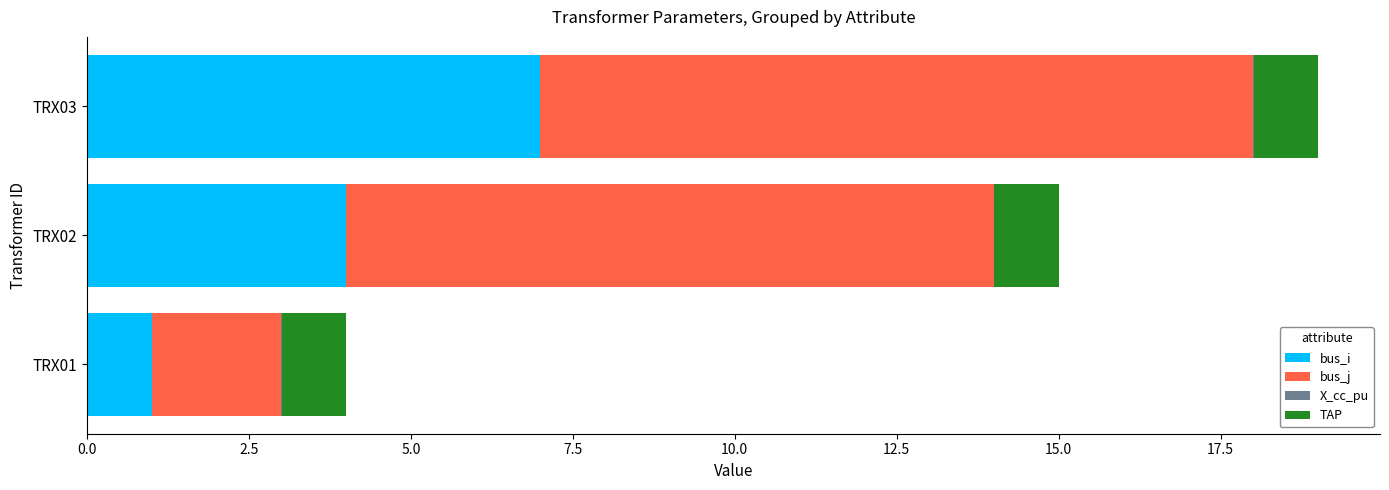

At which category is the sum across all series the highest?

TRX03